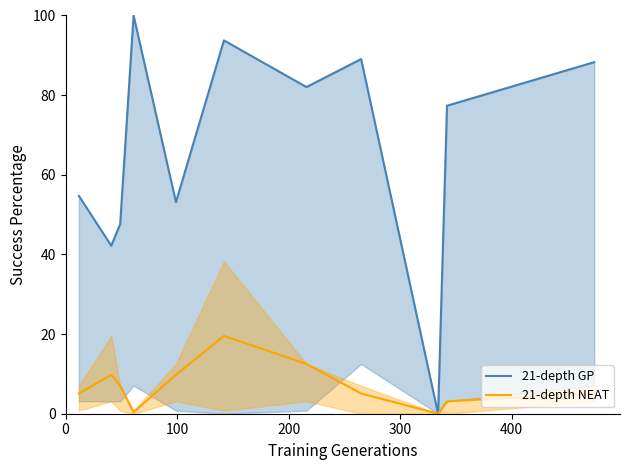

How many lines are shown in the chart?

2